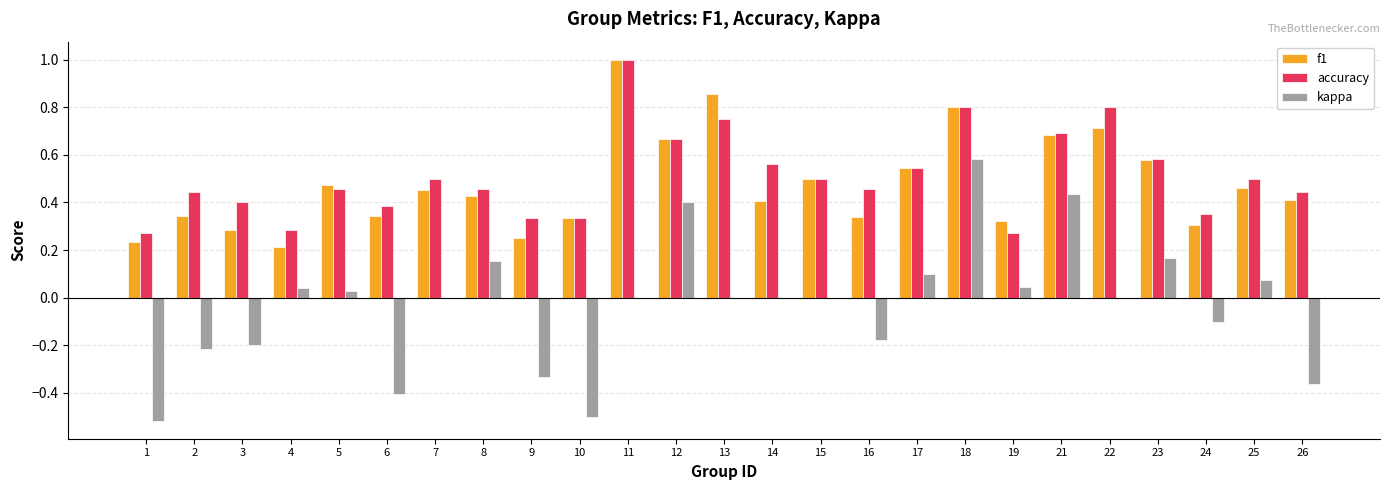

Between 1 and 17, which series saw the biggest shift?

kappa